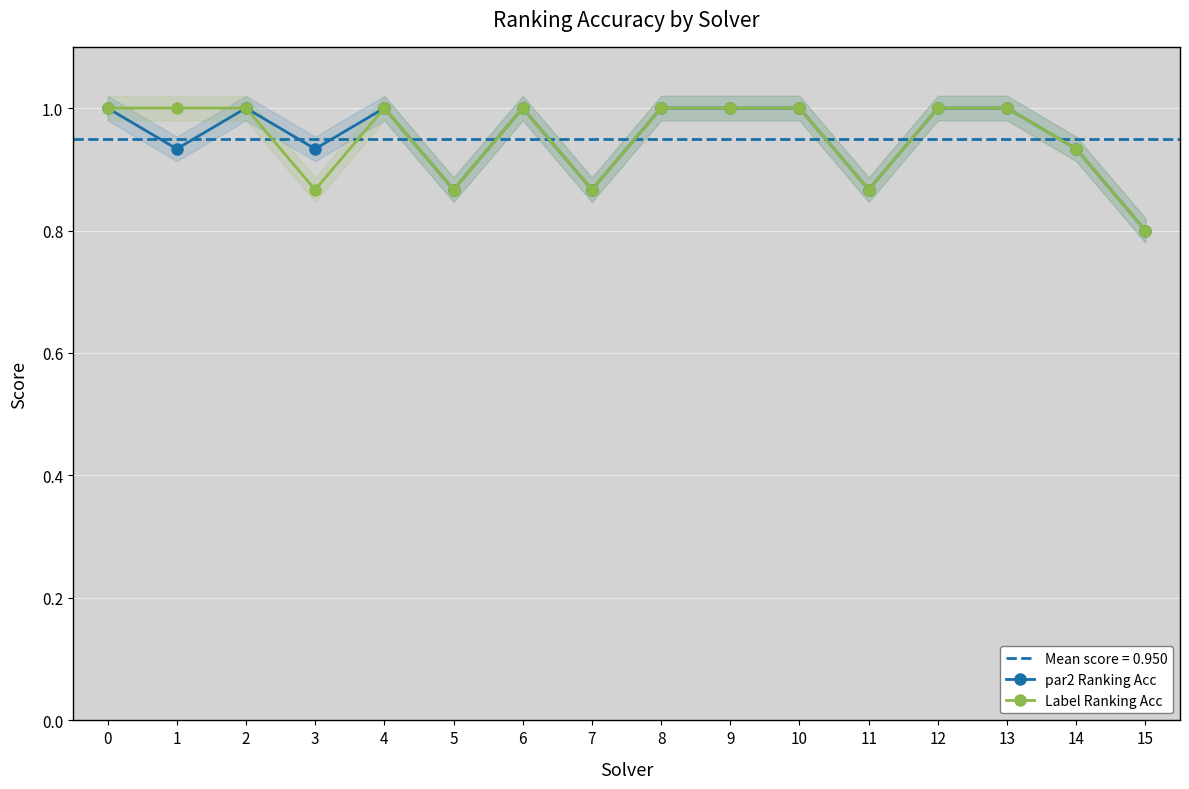

True or false: Label Ranking Acc and par2 Ranking Acc intersect in this chart.

False